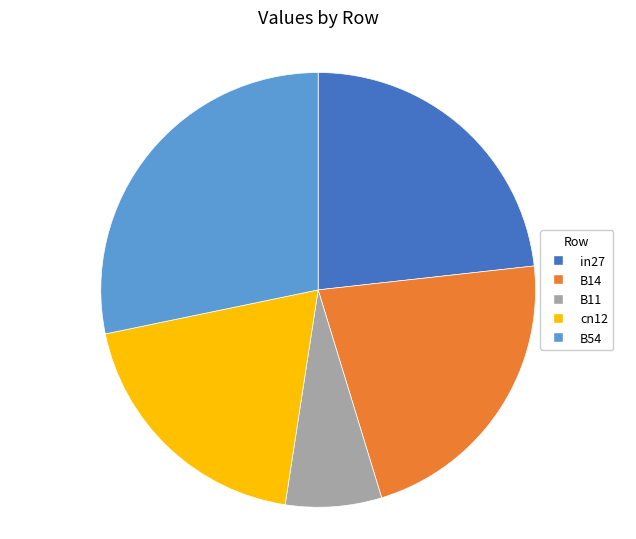

Between B14 and B11, which is larger?

B14